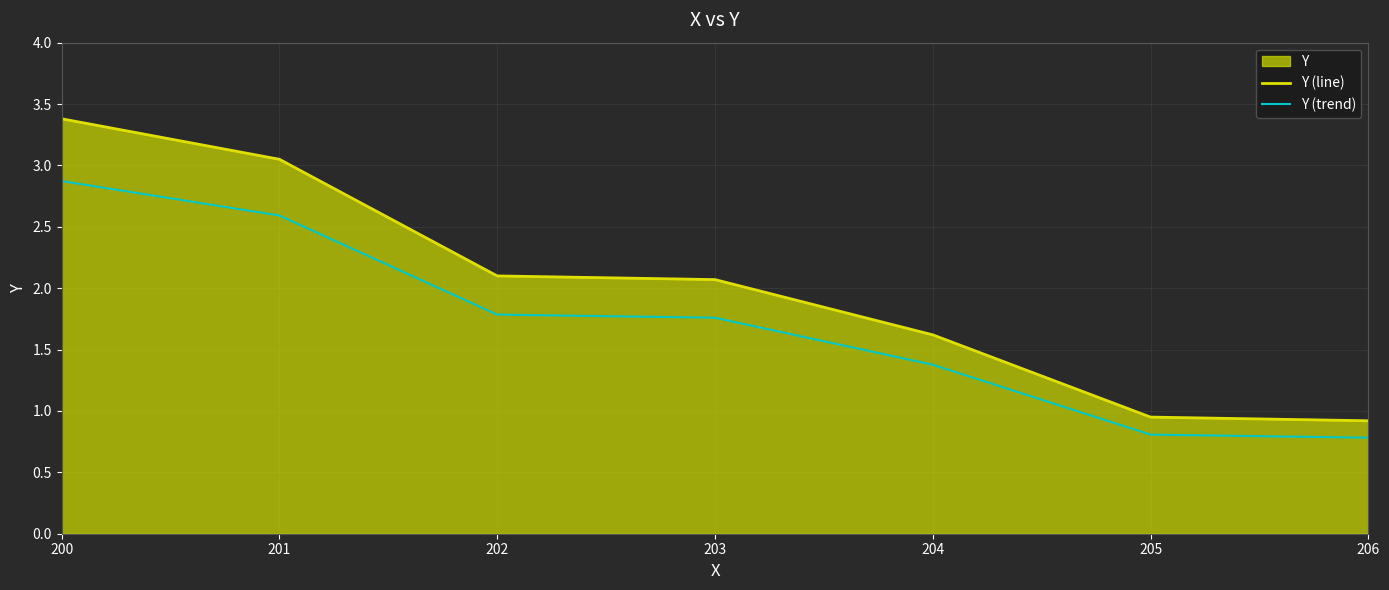

At which label does Y (line) first exceed 2?

200